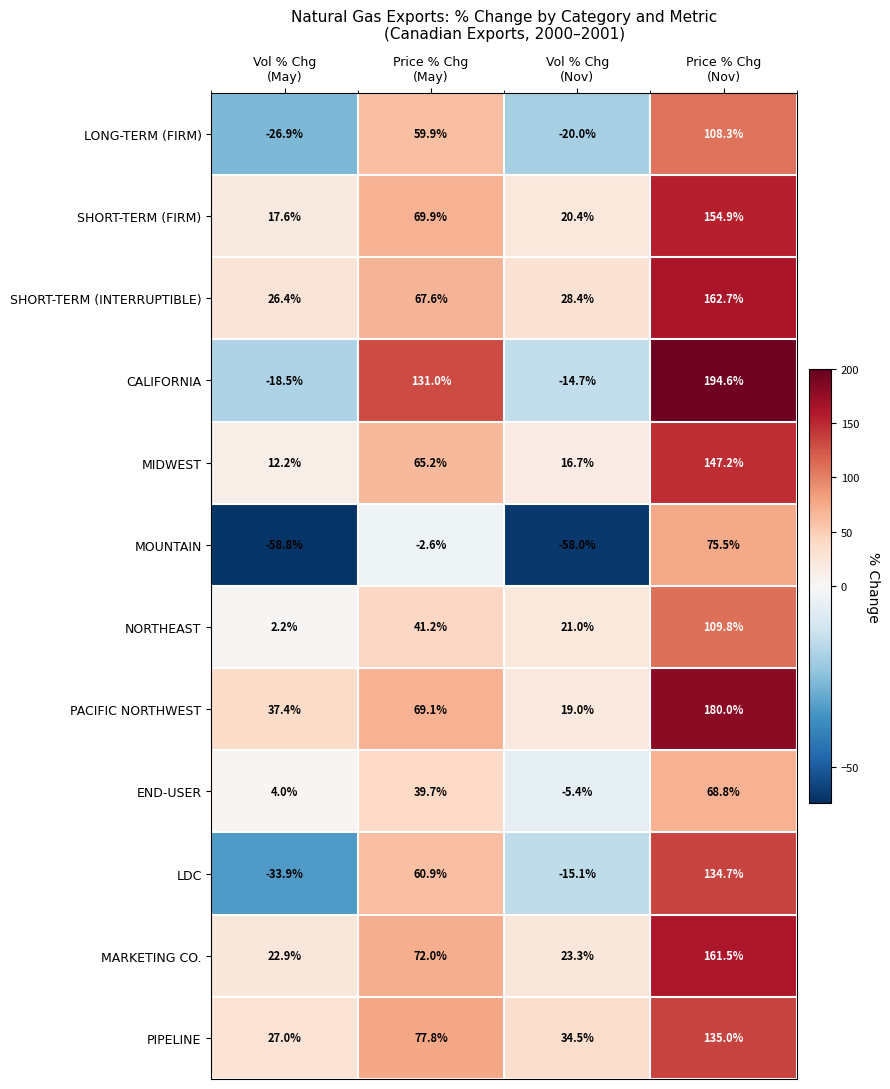

Which series has the widest spread of values?

CALIFORNIA